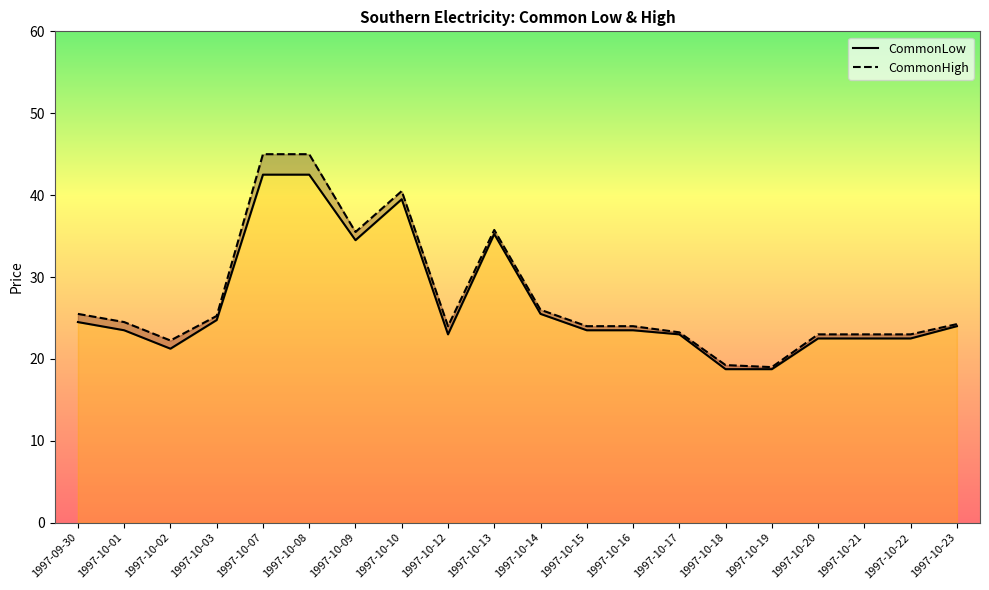

Reading left to right, list all the values displayed in this chart.

CommonLow: 24.5	23.5	21.2	24.8	42.5	42.5	34.5	39.5	23.0	35.2	25.5	23.5	23.5	23.0	18.8	18.8	22.5	22.5	22.5	24.0
CommonHigh: 25.5	24.5	22.2	25.2	45.0	45.0	35.5	40.5	24.0	35.8	26.0	24.0	24.0	23.2	19.2	19.0	23.0	23.0	23.0	24.2